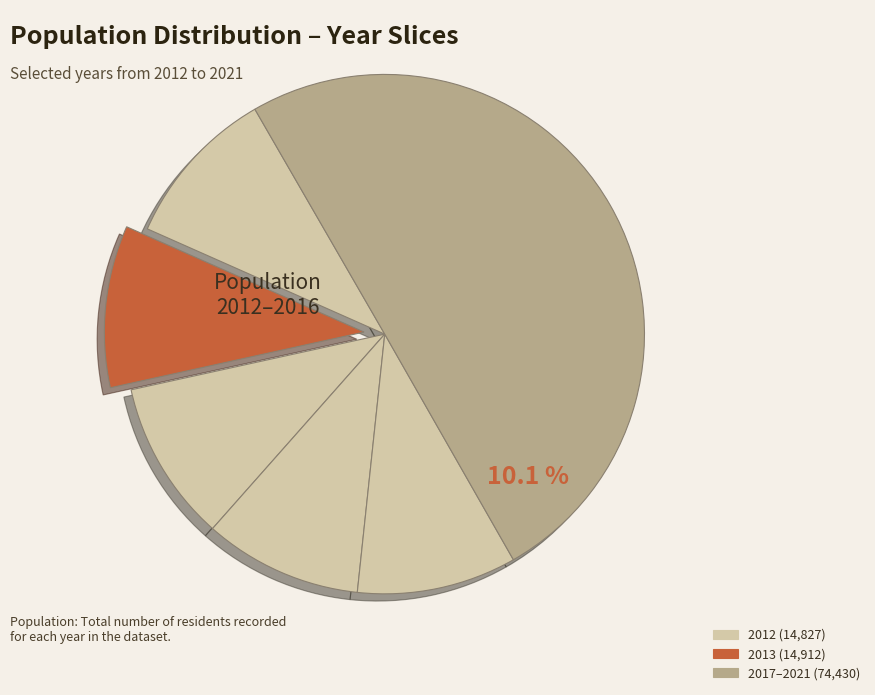

Which has a higher value, 2012 or 2017?

2012